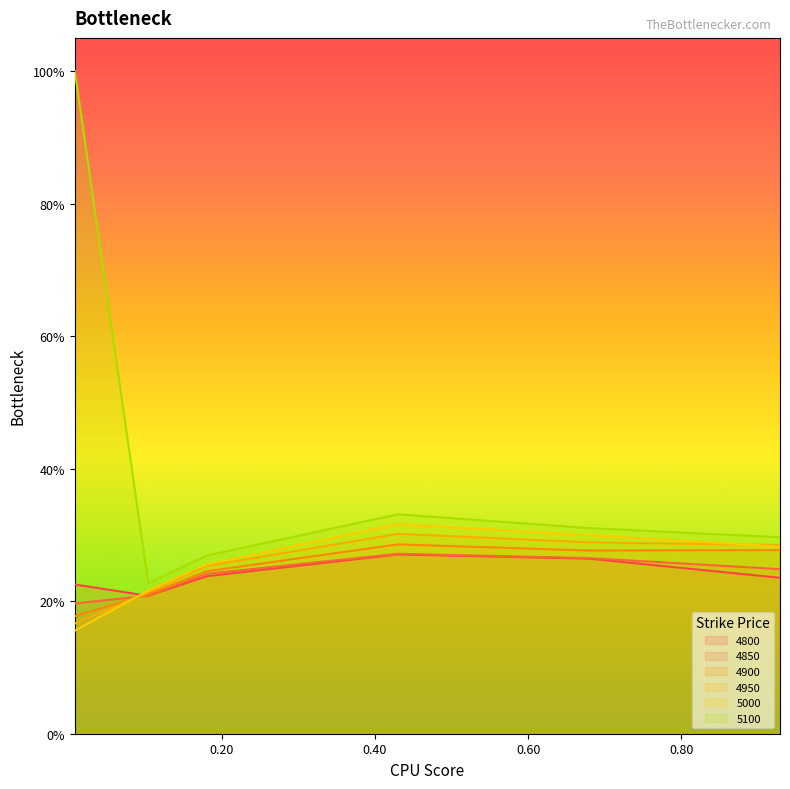

What is the sum of the 4900 values at 0.1041095890410959 and 0.6794520547945205?

0.5